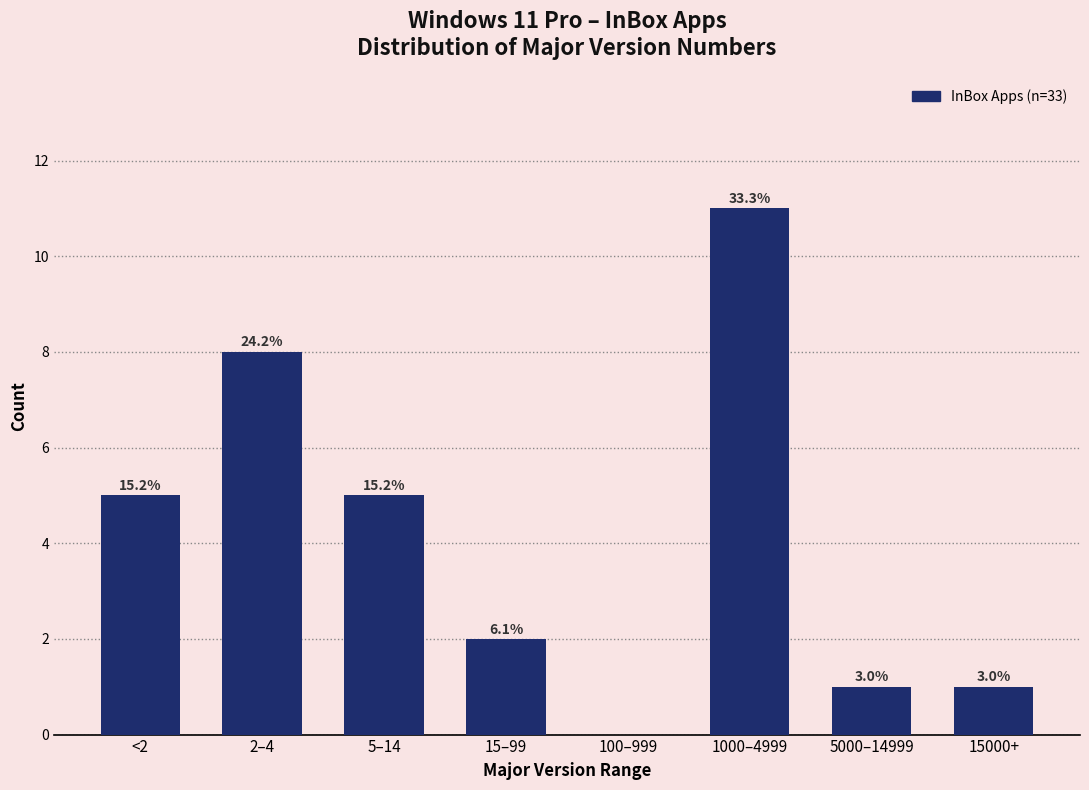

Are the bars horizontal?

No